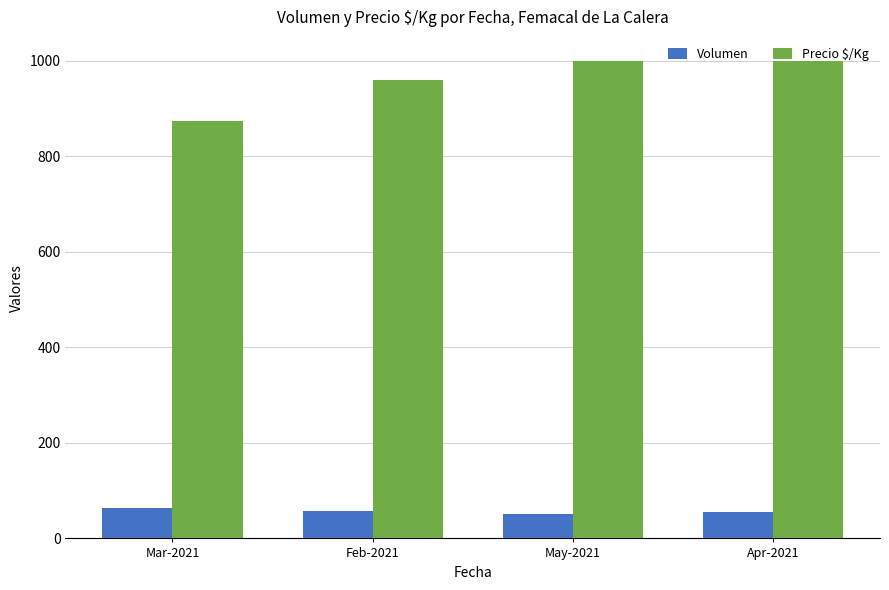

How many categories are shown in the chart?

4